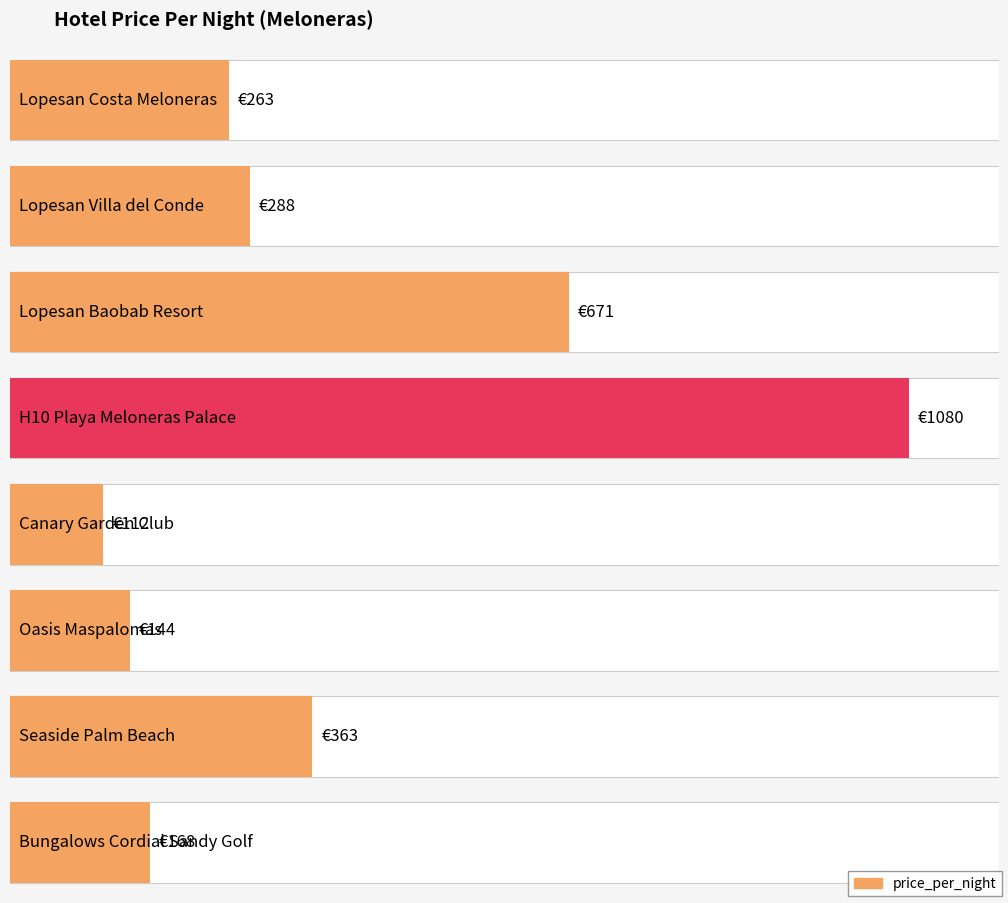

How many bars are there in total?

8